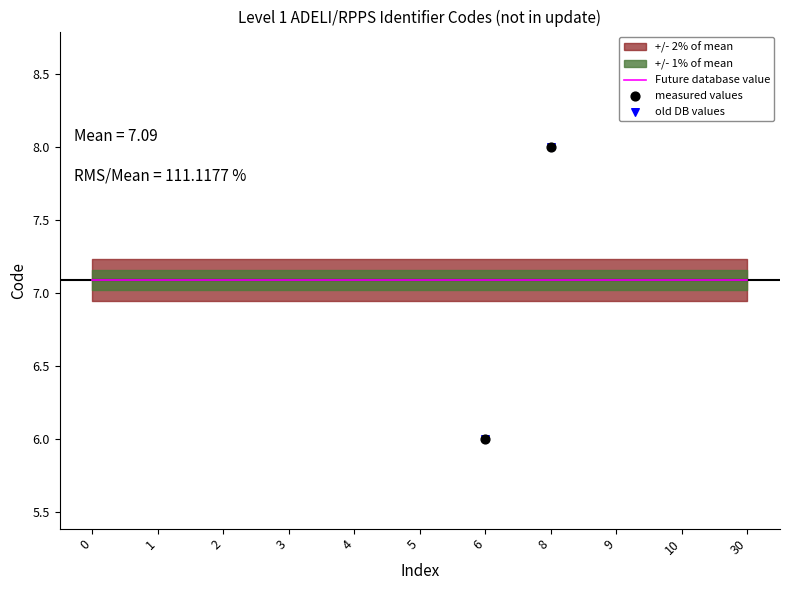

Is the value of measured values at 1 greater than the value of Future database value at 1?

No